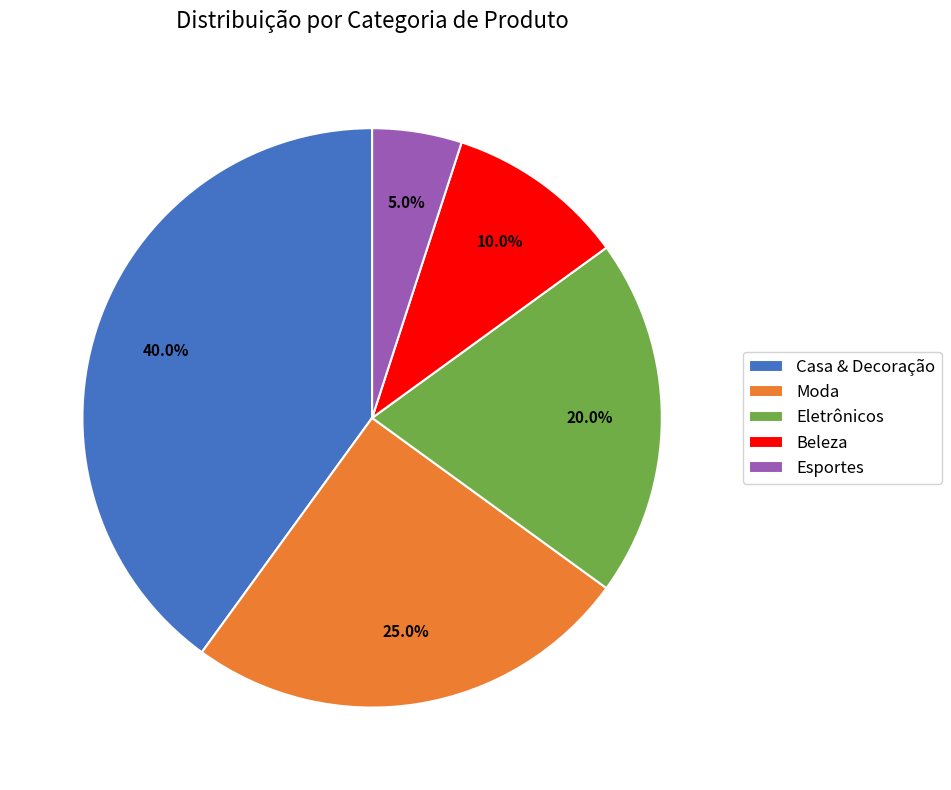

Do Moda and Beleza together represent more than half of the pie?

No